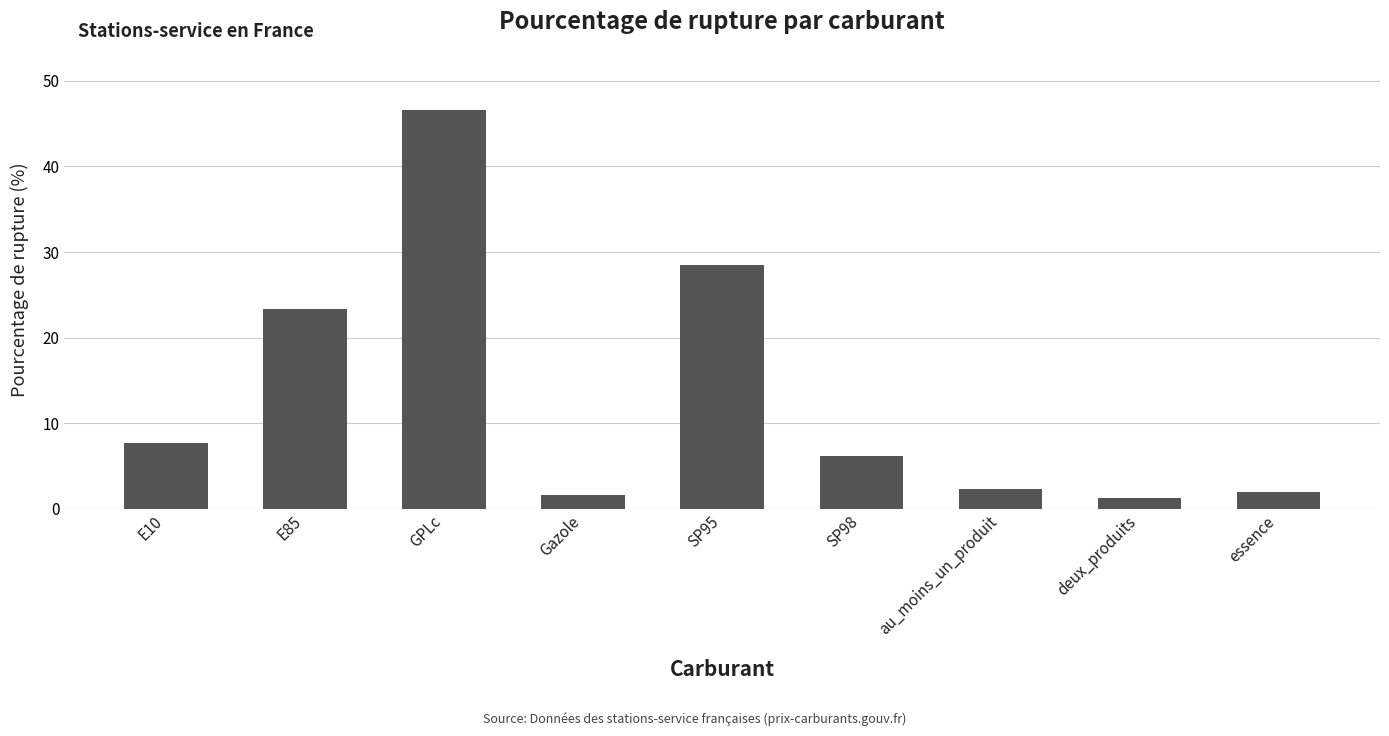

What is the difference between the values at au_moins_un_produit and deux_produits?

1.0